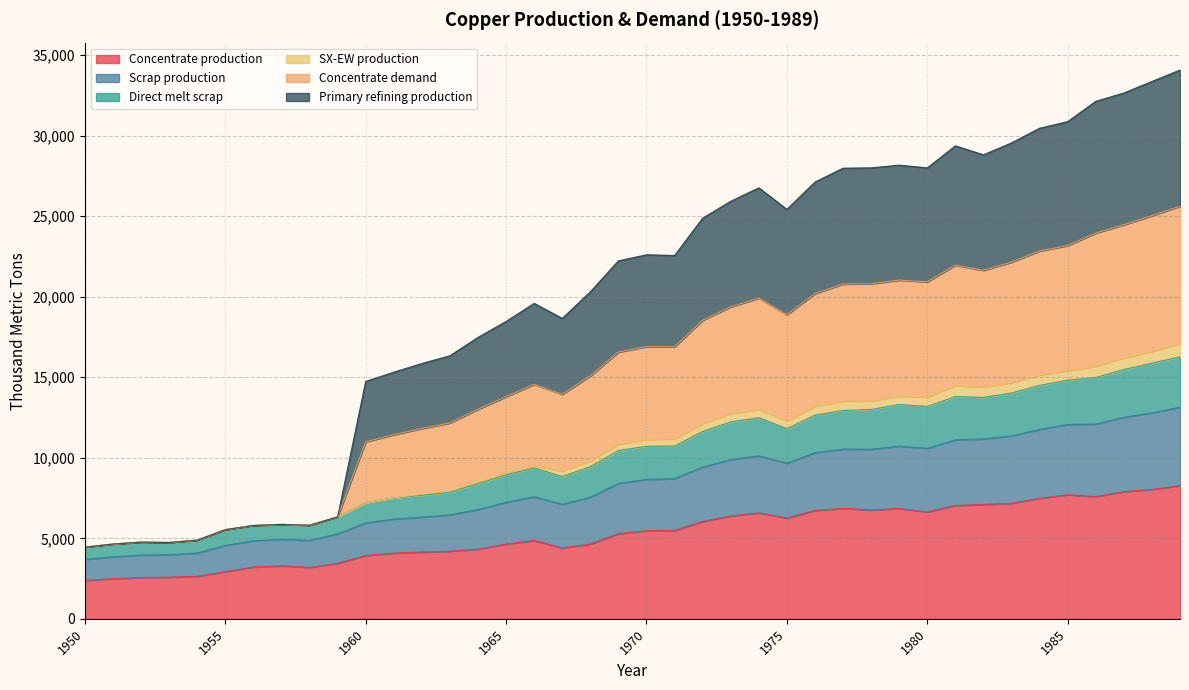

What is the minimum value for Concentrate production?

2385.7